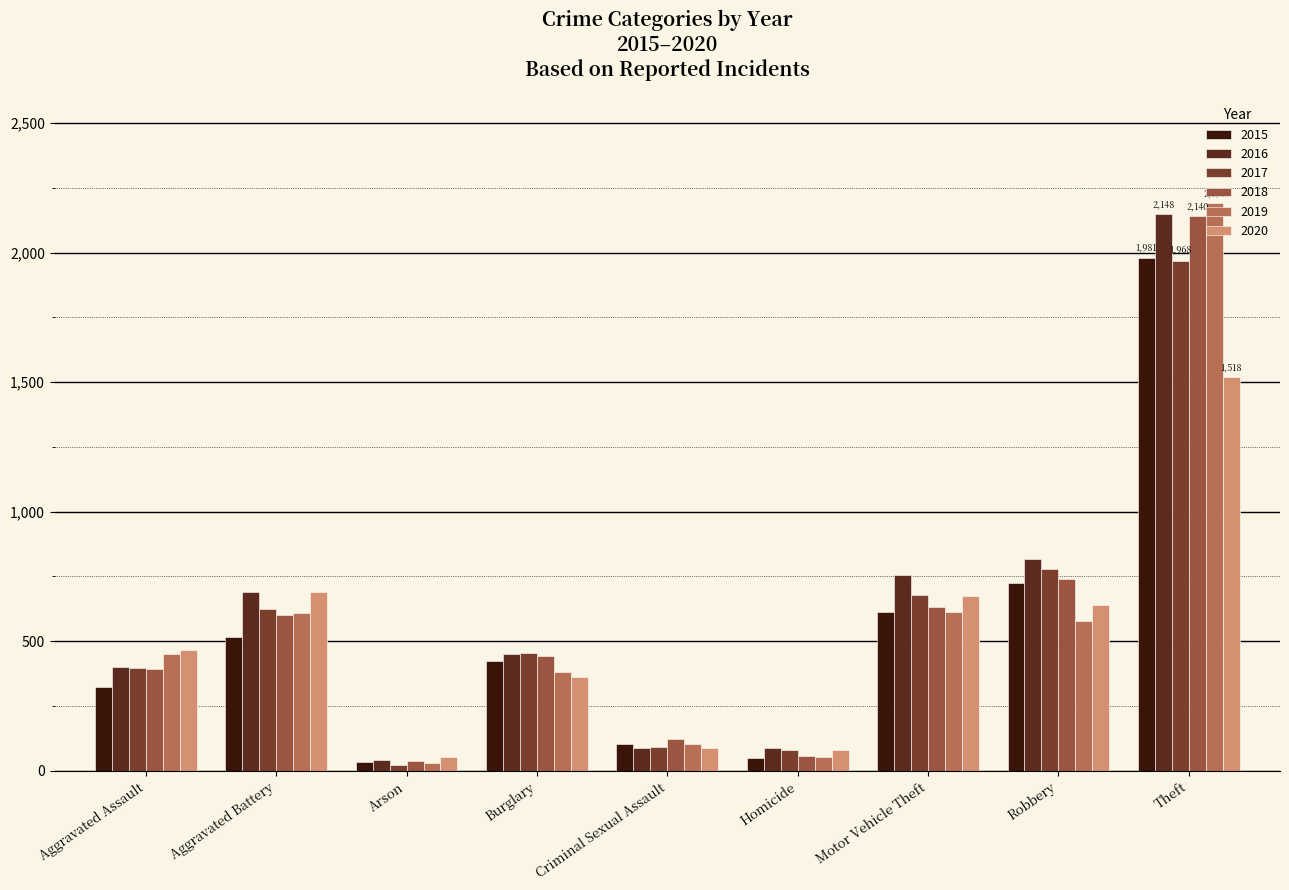

Which series changed the most between Burglary and Homicide?

2018